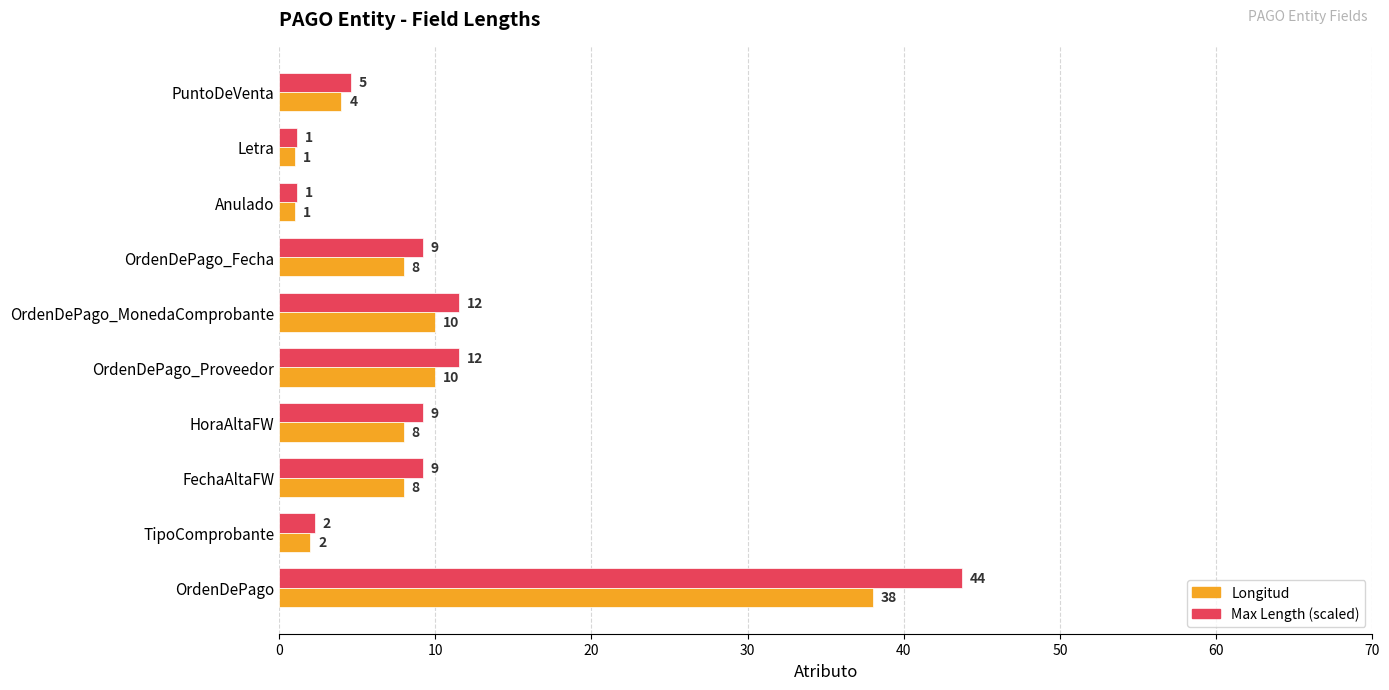

True or false: Max Length (scaled) has a value of 9.2 at HoraAltaFW.

True